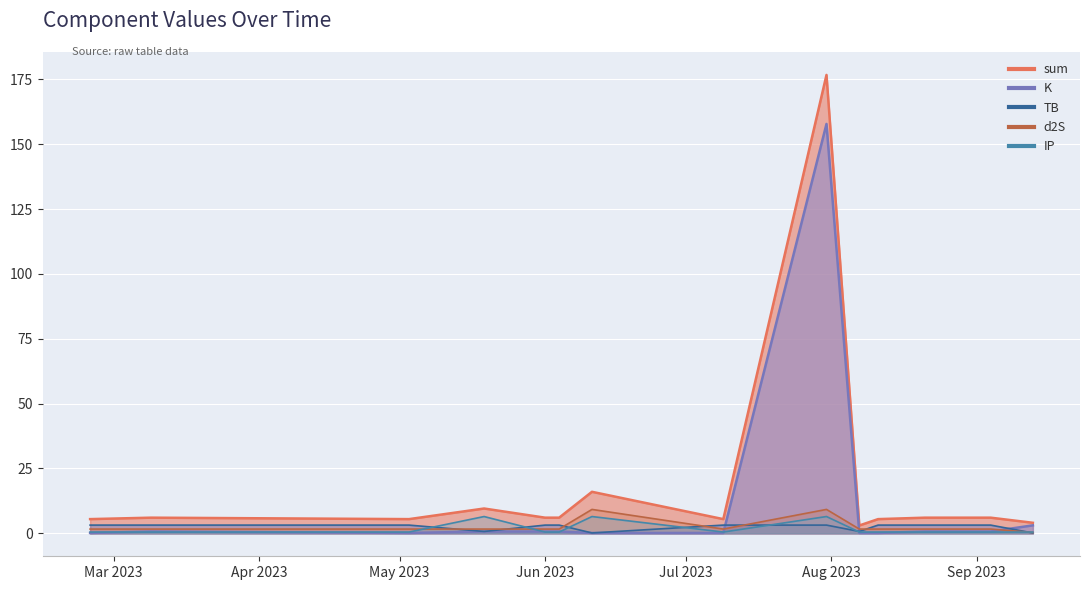

Between 2023-07-09 and 2023-08-11, which is larger?

2023-07-09